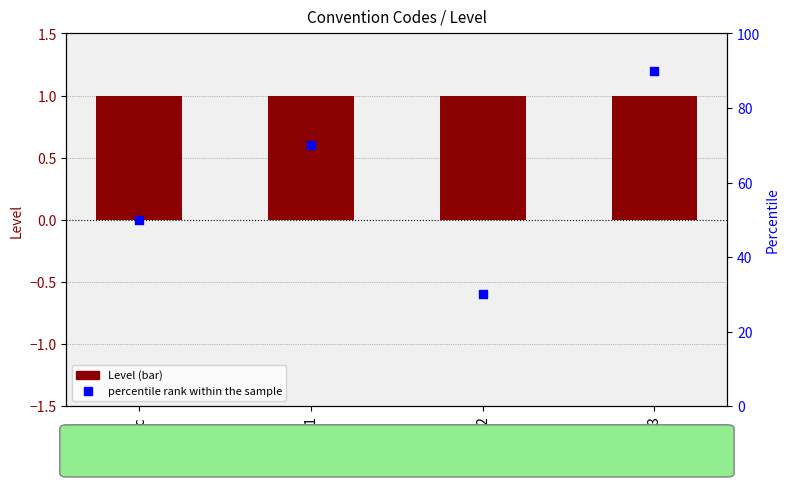

At which category is the sum across all series the highest?

c3